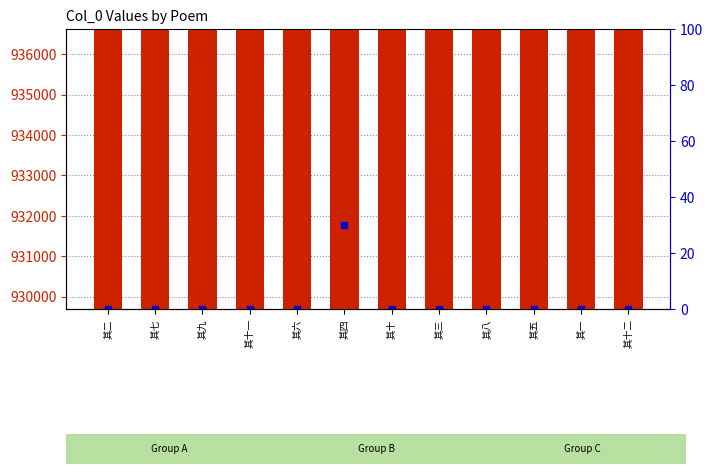

Reading left to right, what are all the values shown in this chart?

其二=929702	其七=929710	其九=929701	其十一=929704	其六=929700	其四=936609	其十=929705	其三=929706	其八=929709	其五=929703	其一=929707	其十二=929708